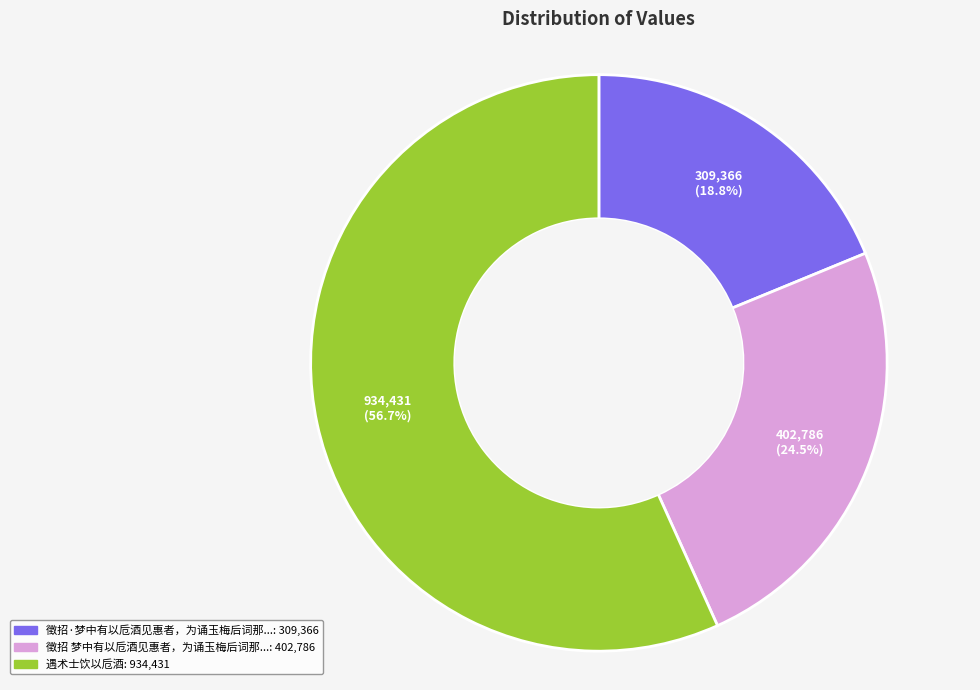

Does any single category account for the majority?

Yes